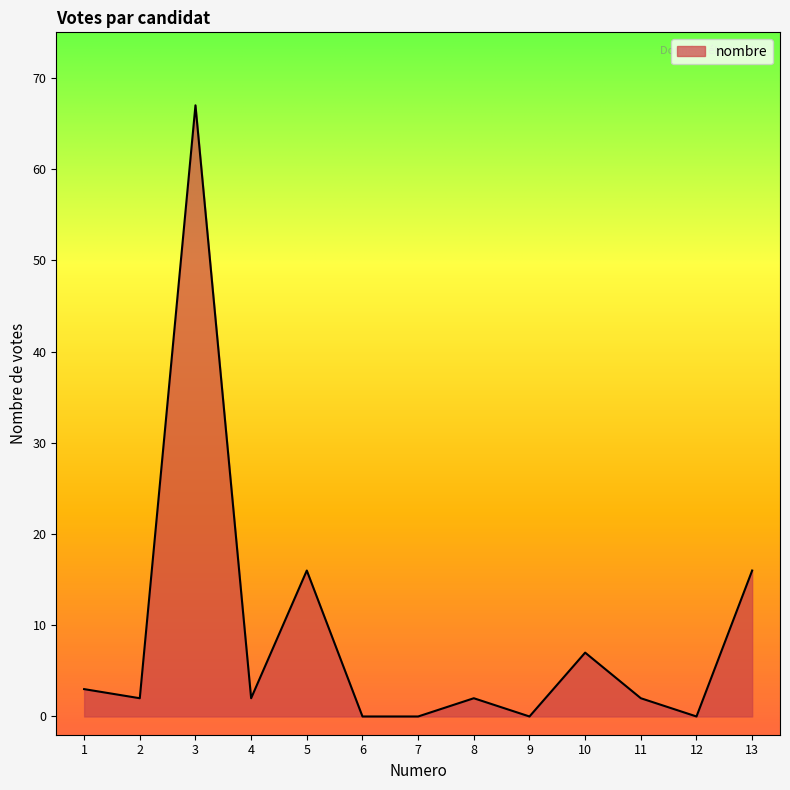

Reading right to left, list all the values displayed in this chart.

16	0	2	7	0	2	0	0	16	2	67	2	3